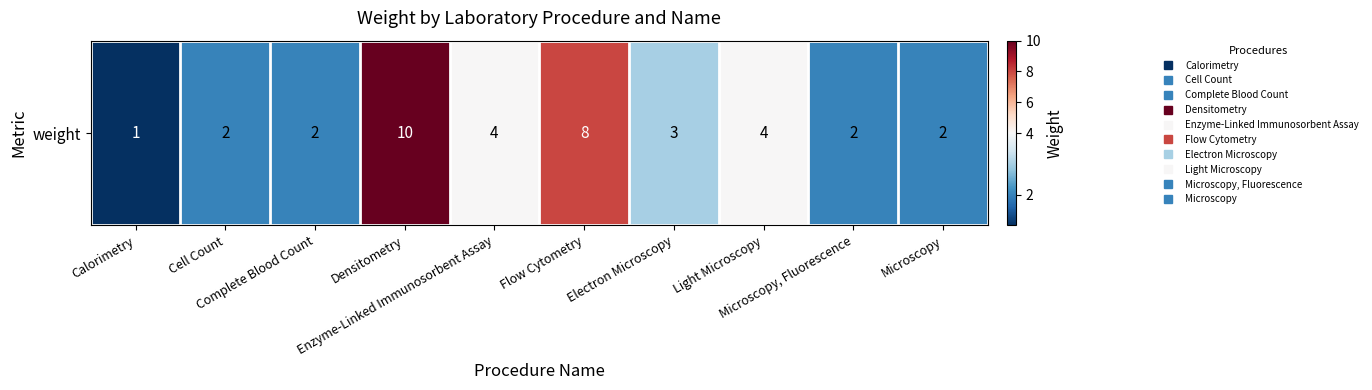

What is the sum of the values at Microscopy, Fluorescence and Electron Microscopy?

5